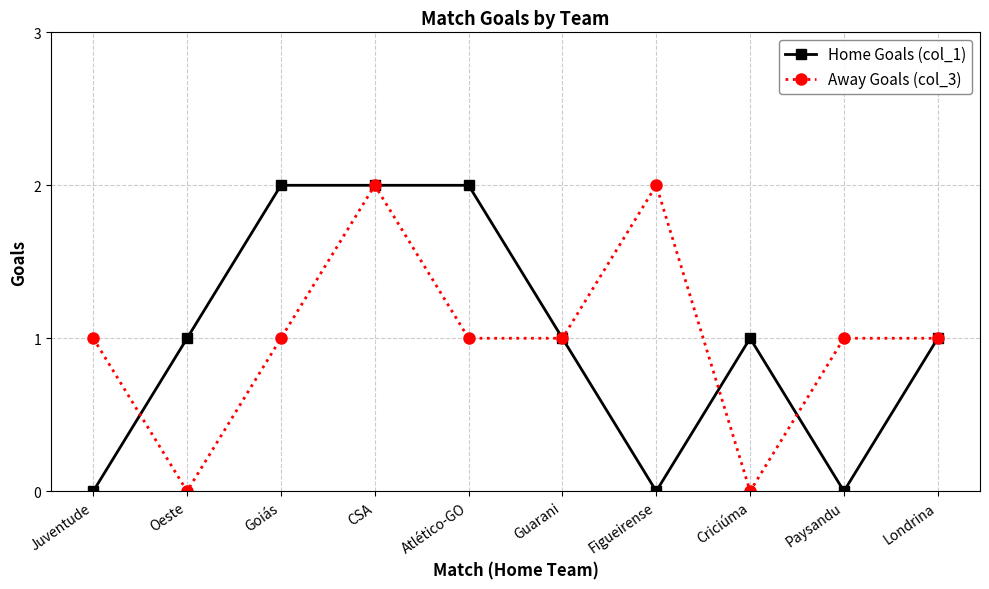

What is the sum of all Home Goals (col_1) values?

10